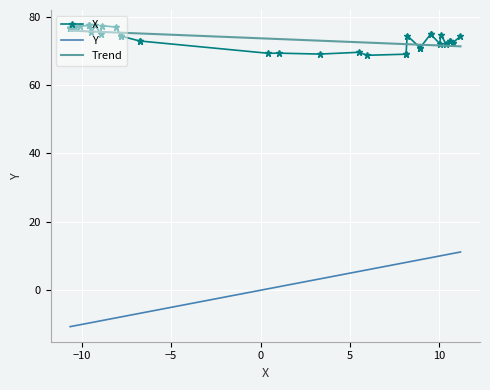

True or false: X and Y intersect in this chart.

False